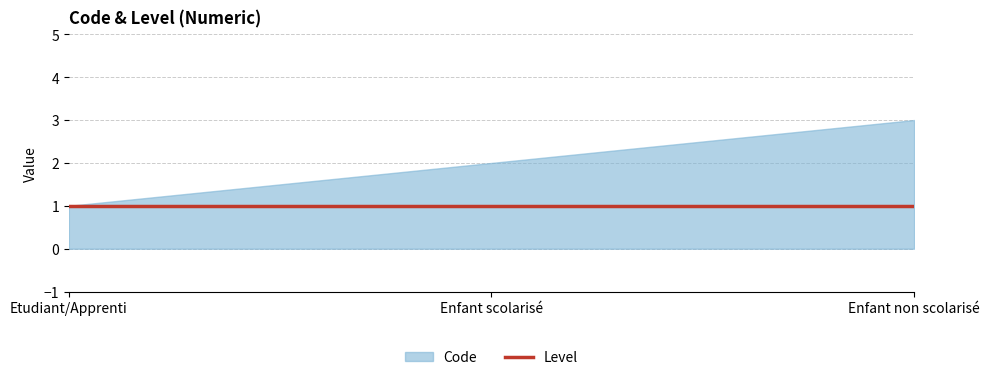

What is the change in value from Etudiant/Apprenti to Enfant scolarisé?

+1